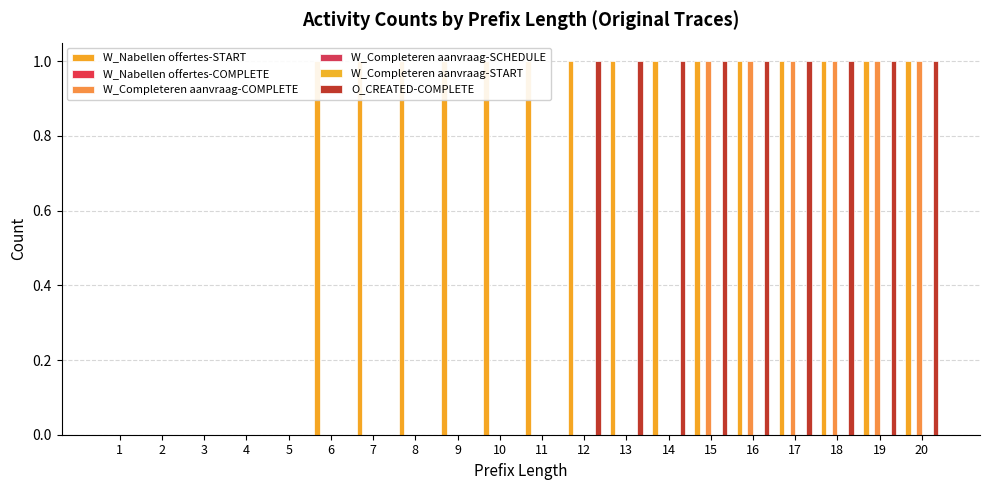

What is the value of the W_Nabellen offertes-START bar at the 17th from the left?

1